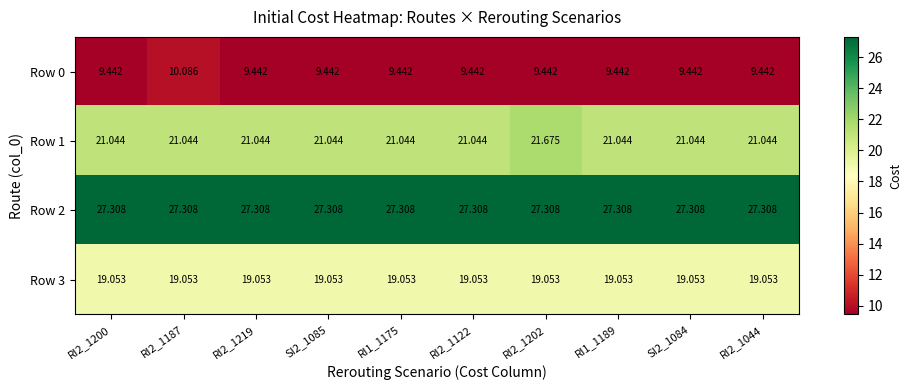

Is the value of Row 0 at RI2_1187 greater than the value of Row 1 at SI2_1084?

No